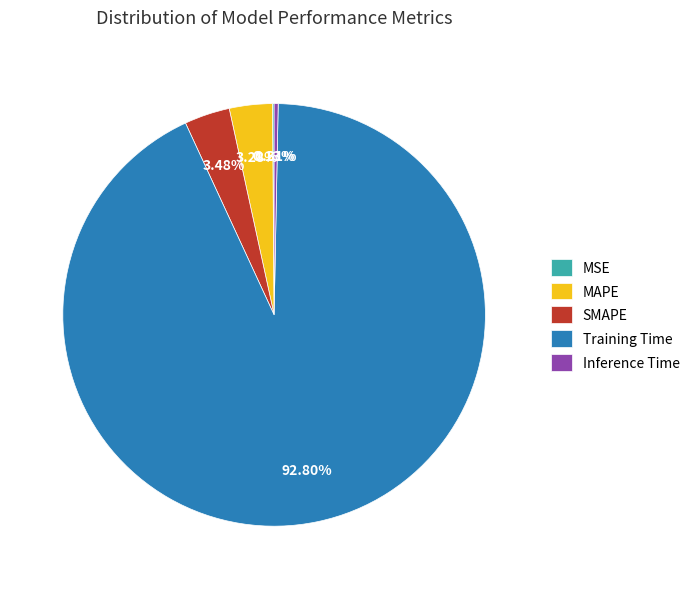

What percentage is NOT represented by MAPE?

96.7%